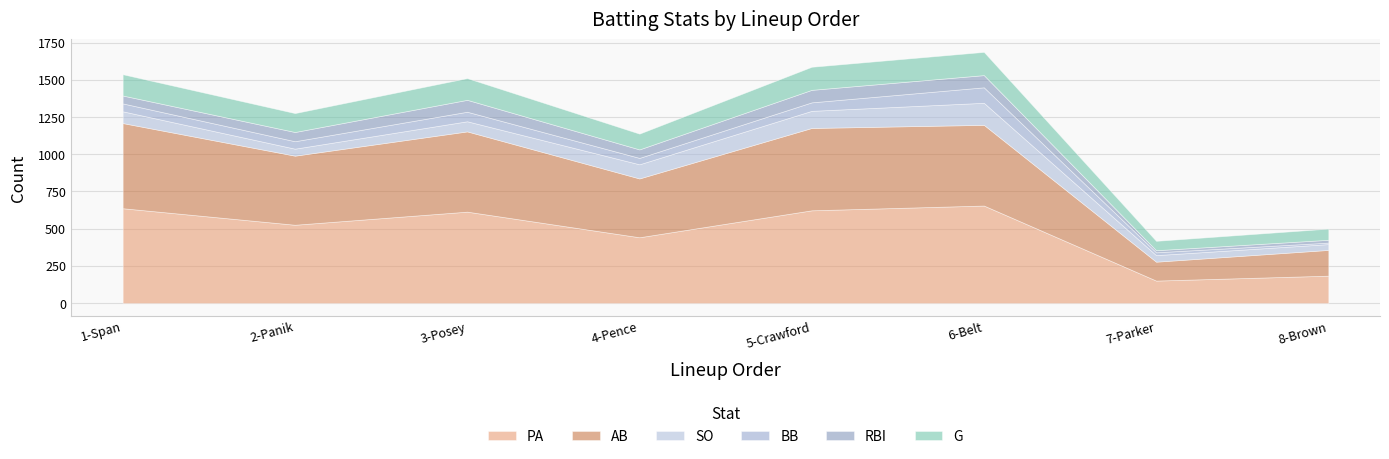

What is the label of the 4th point from the left?

4-Pence